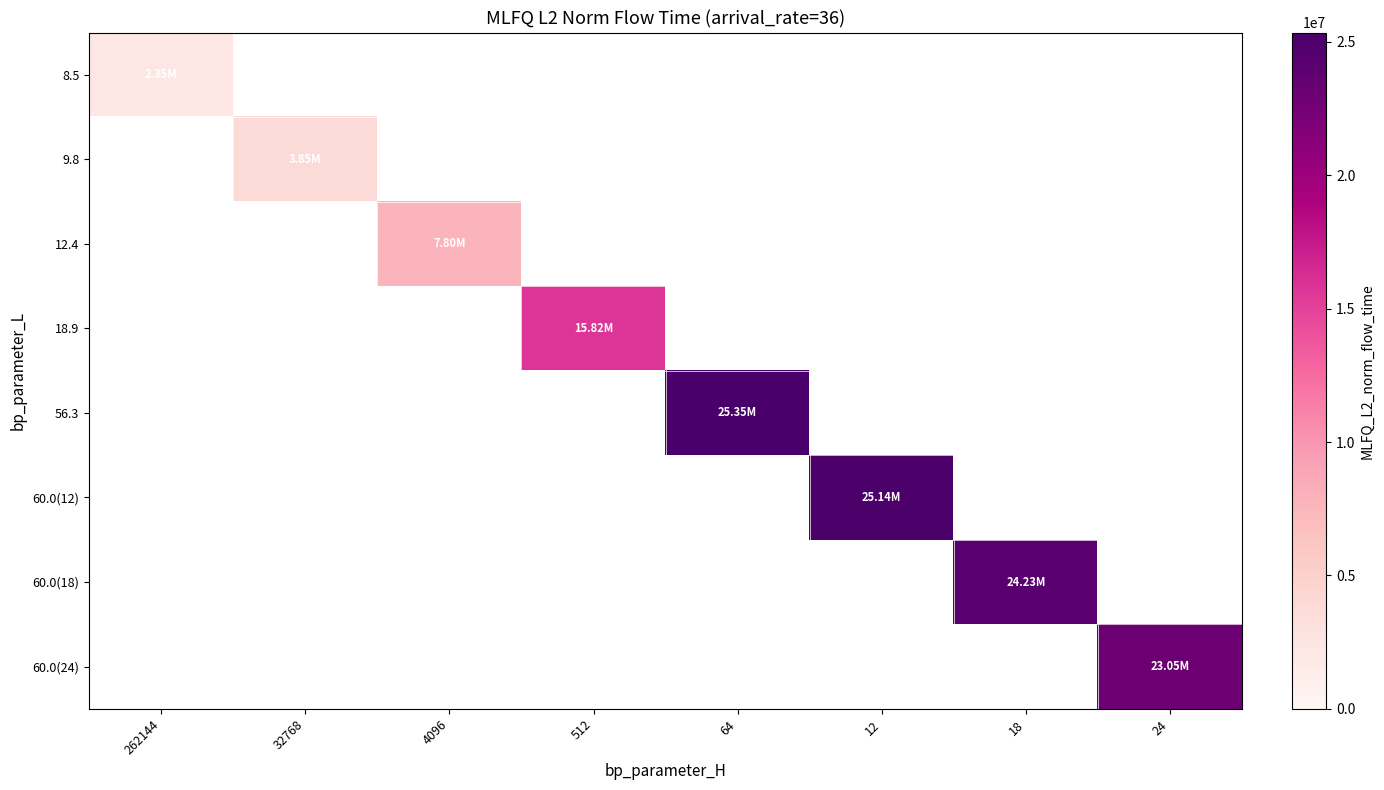

Between 262144 and 24, which is larger?

24